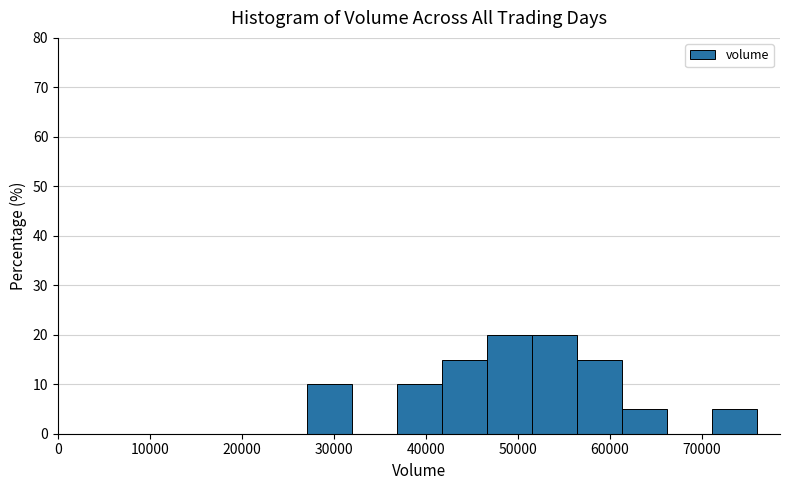

How tall is the bar that spans 47000 to 52000 on the x-axis? Neither the bar edges nor the heights are printed on the chart, so give them approximately, as read against the axes.

20